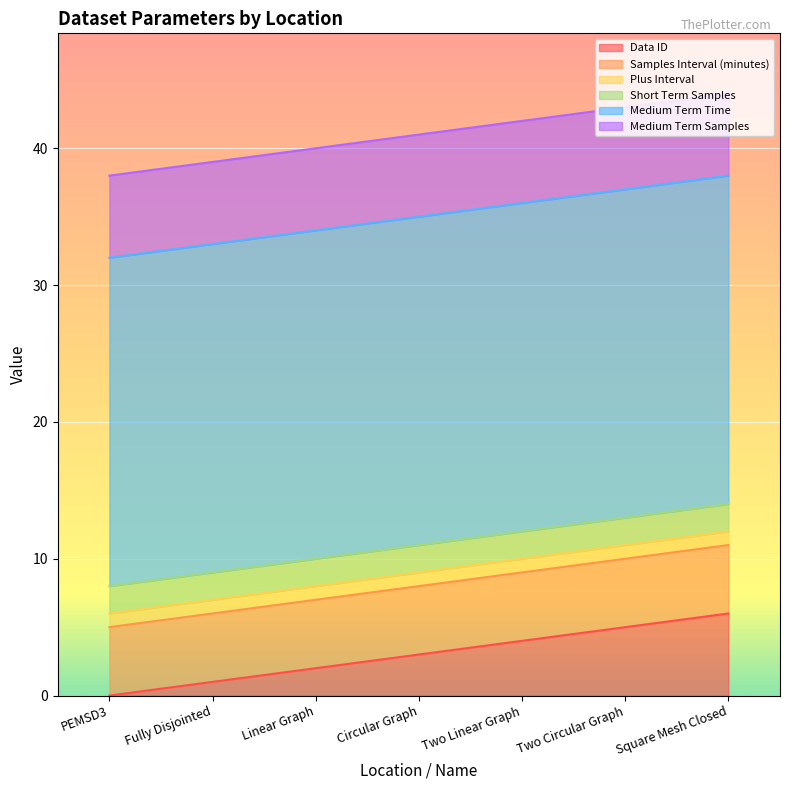

True or false: Plus Interval and Medium Term Samples intersect in this chart.

False